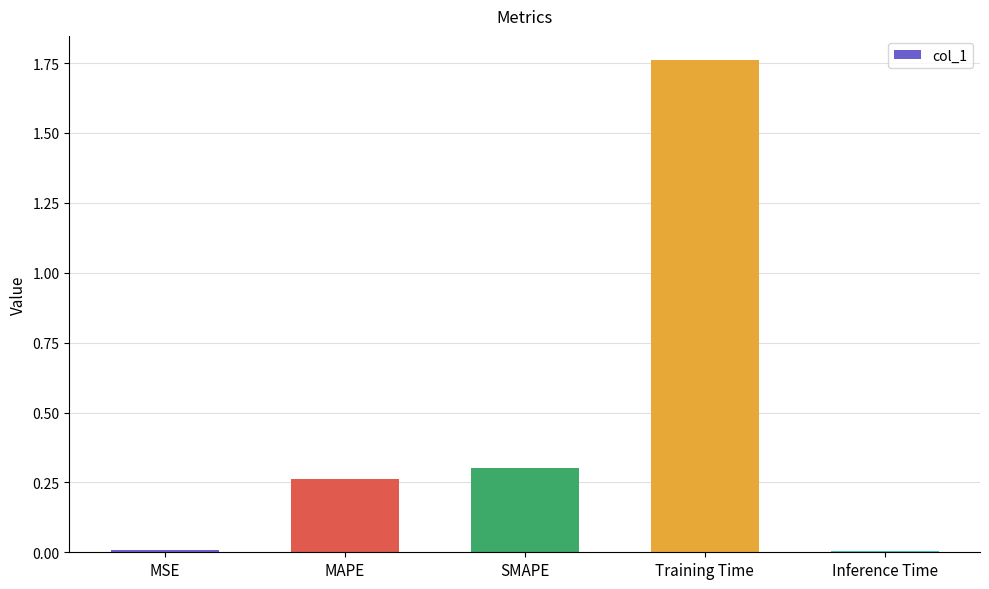

What is the average value?

0.5